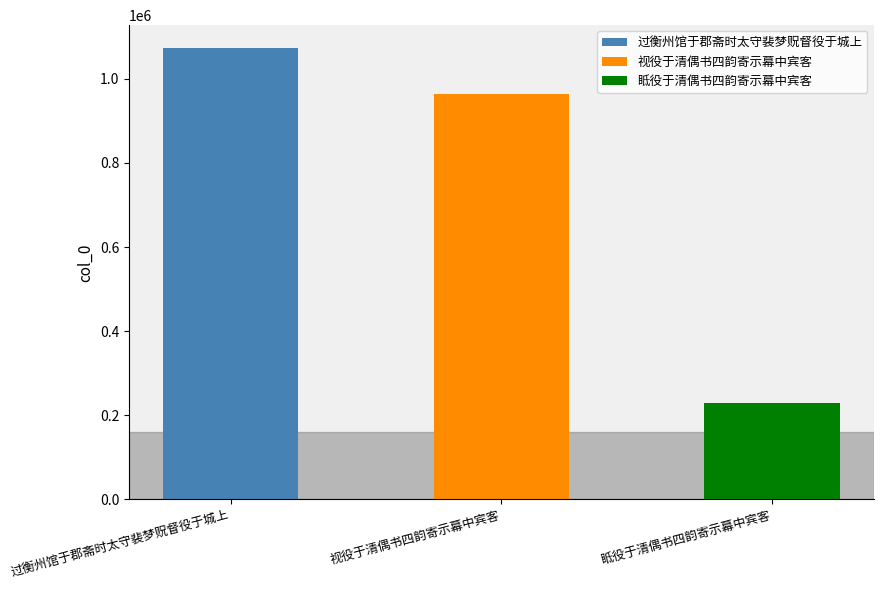

Count the number of values greater than 964566.

1